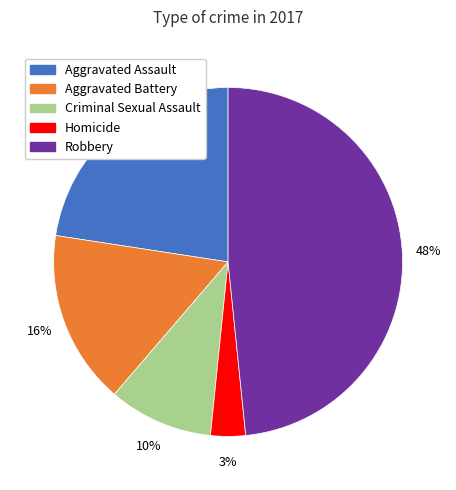

Is there any slice that represents more than half of the pie?

No